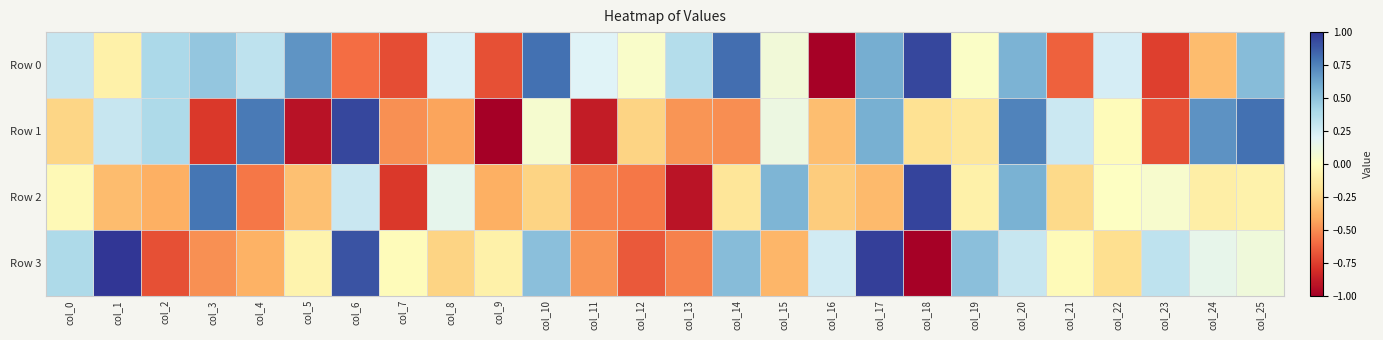

What is the difference between the highest and lowest values at col_9?

0.9